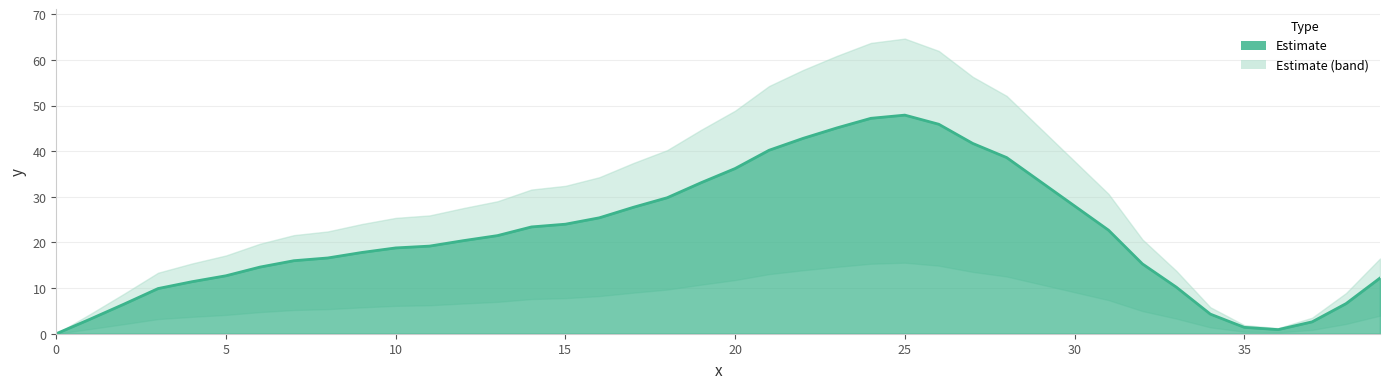

What is the difference between the second highest and second lowest values?

46.3